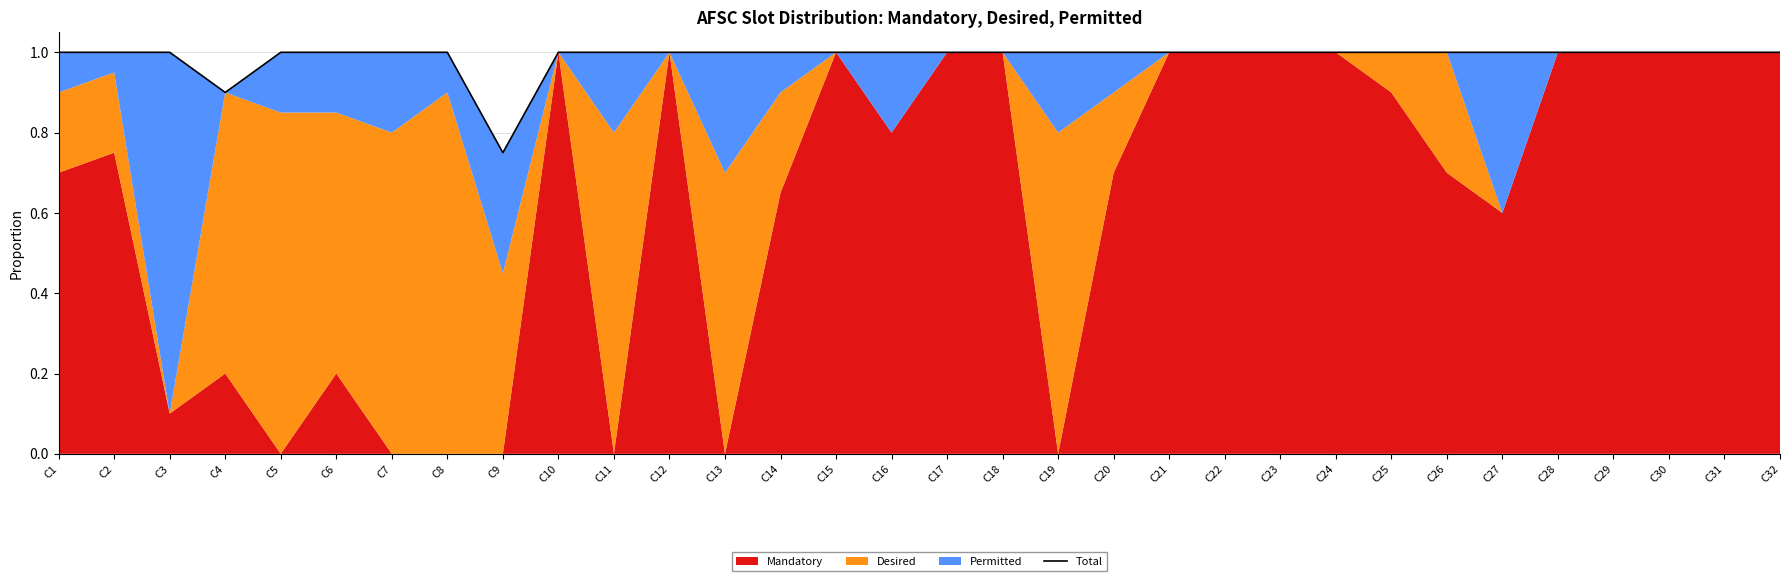

What is the sum of all values?

31.6